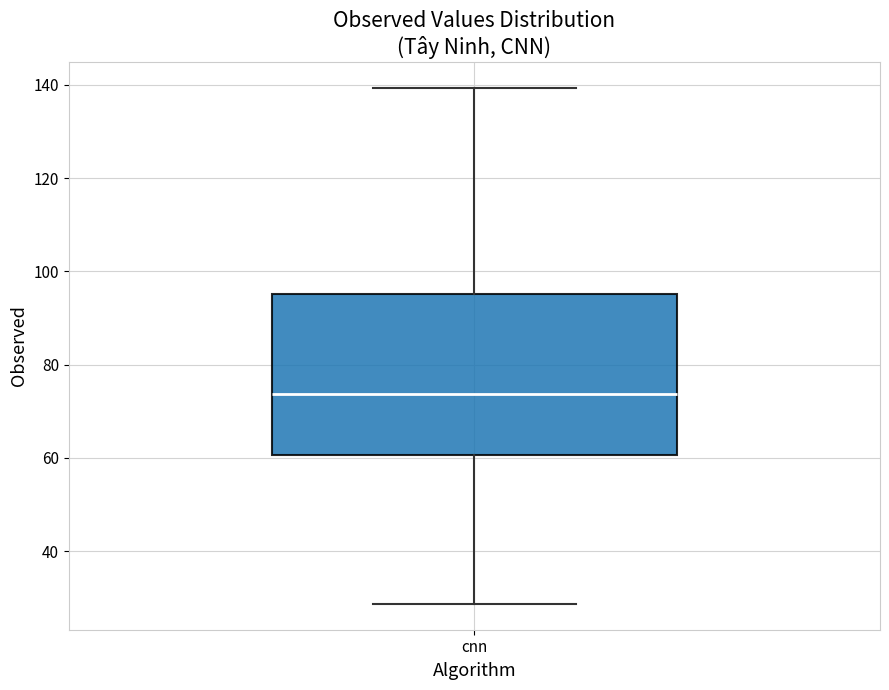

Read this box plot against the y-axis: the position of the median line, the range covered by the box, and the ends of both whiskers. The values are not printed on the chart, so give them approximately, as read against the axis.

median 74, box 60 to 96, whiskers 28 to 140